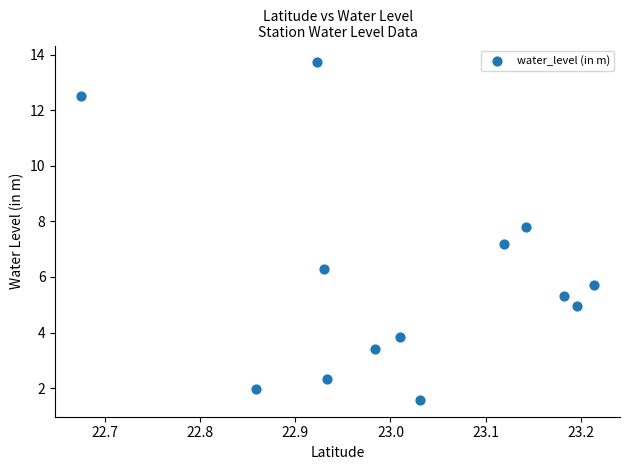

What is the range of Y values (max minus min)?

12.1